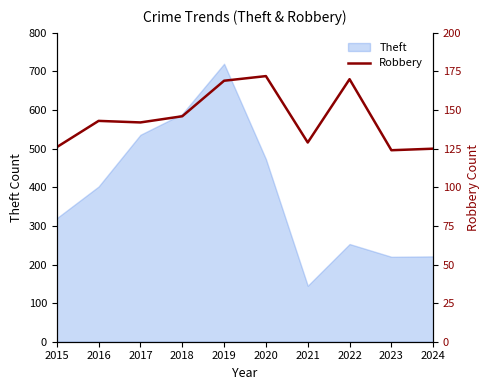

True or false: there are more than 0 points higher than both neighbors.

True